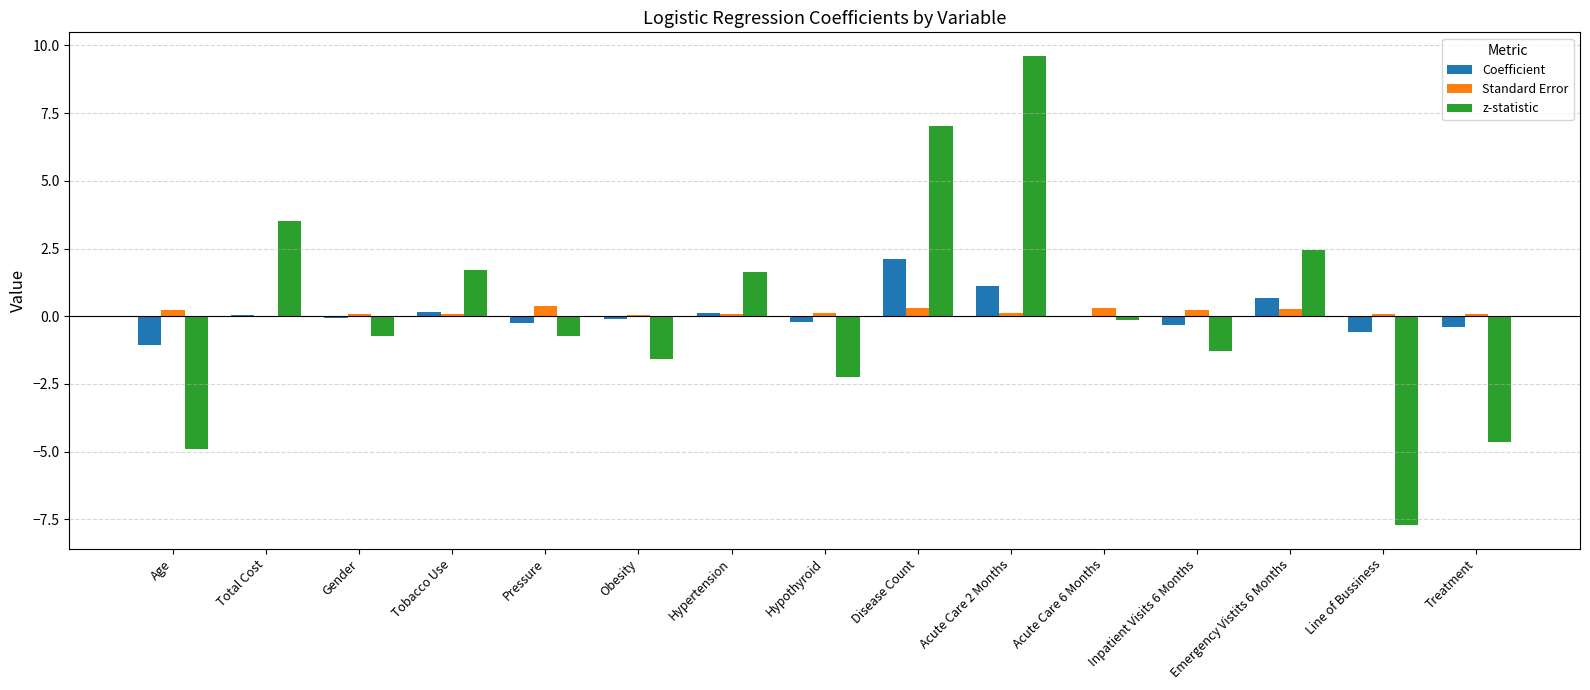

What is the sum of the z-statistic values at Obesity and Acute Care 2 Months?

8.0